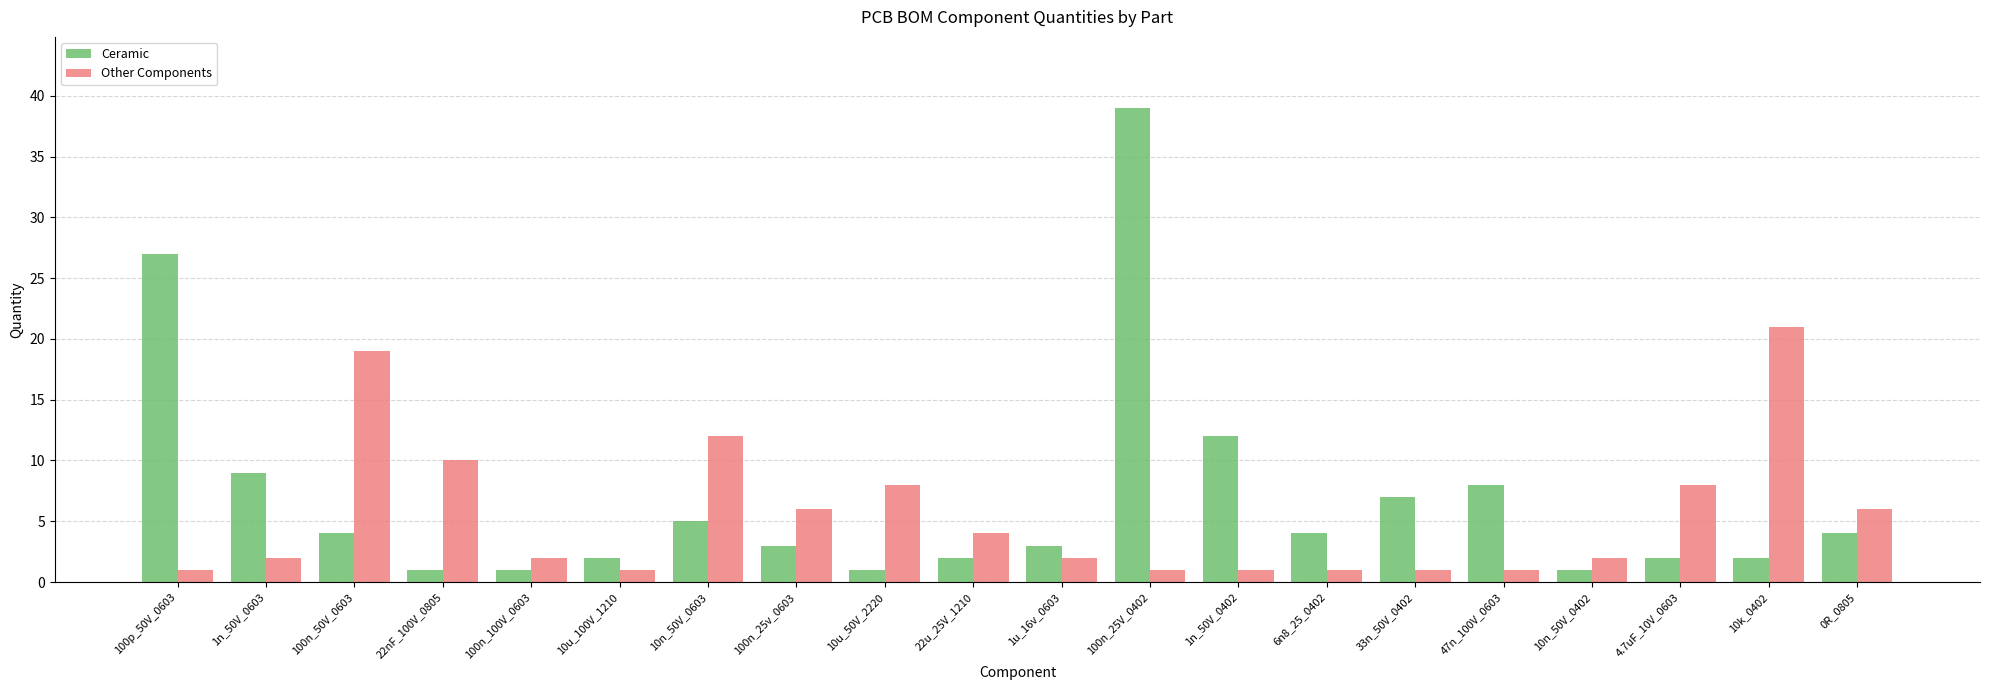

What is the difference between the Ceramic values at 1n_50V_0603 and 10n_50V_0603?

4